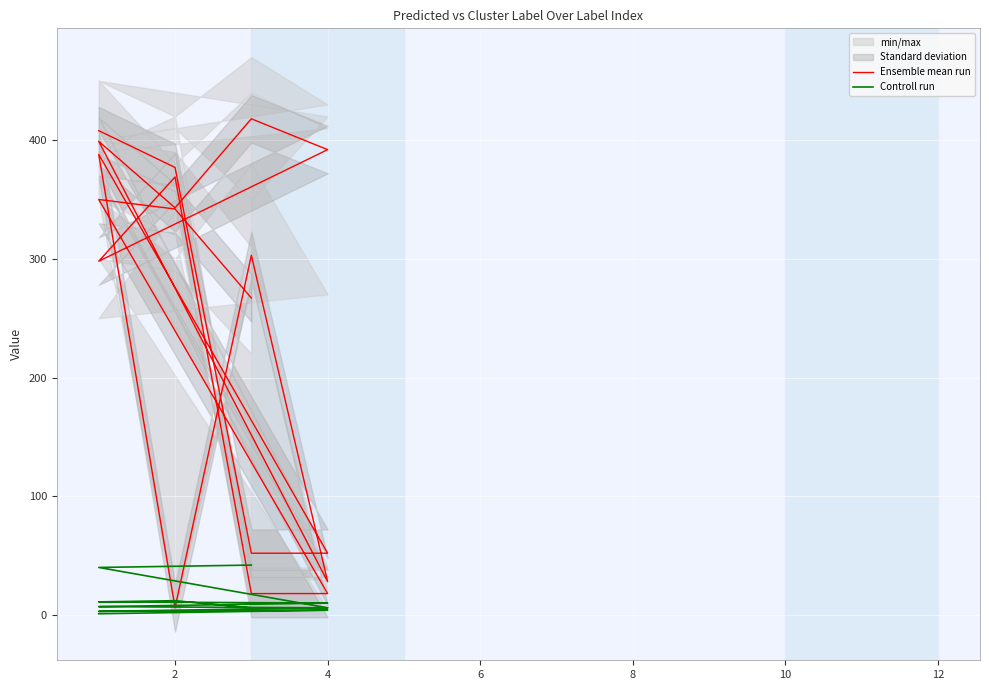

List the series in order of their peak value, highest first.

Ensemble mean run, Controll run